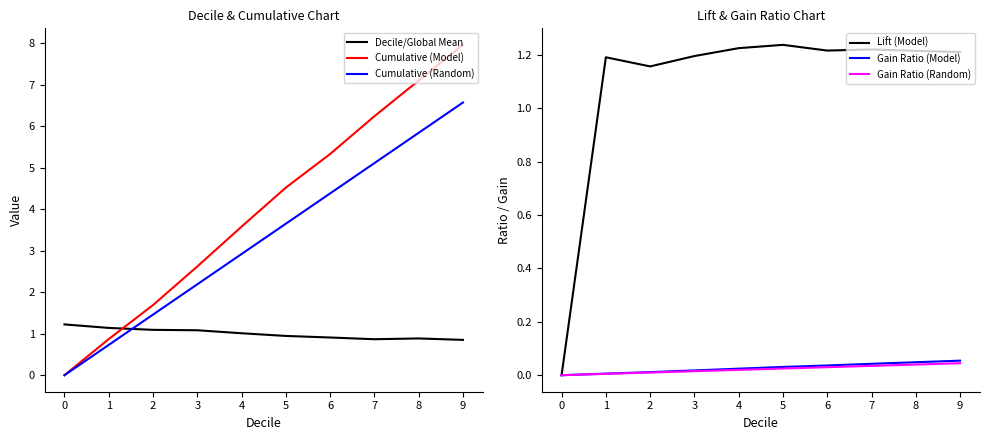

What is the difference between the highest and lowest values at 8?

7.1